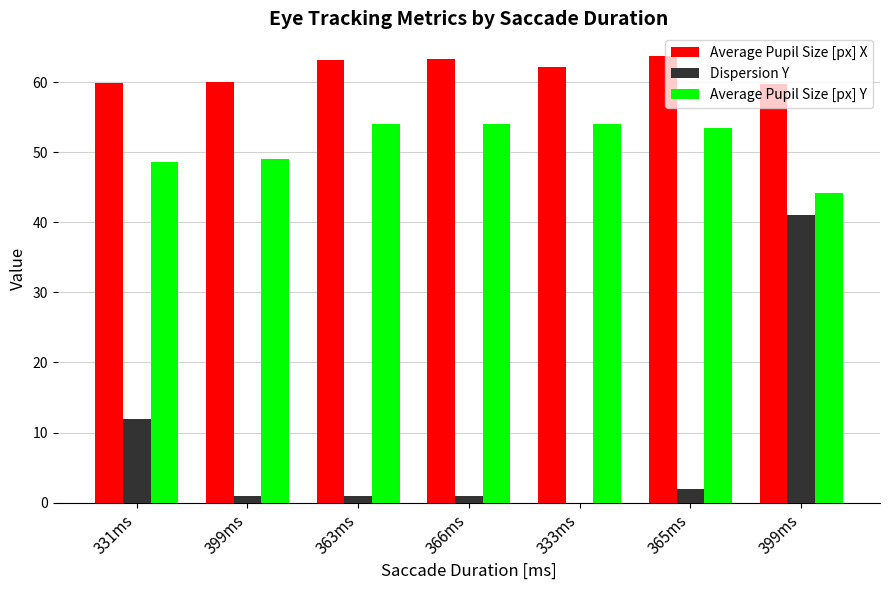

How many positive values does the Dispersion Y series have?

6